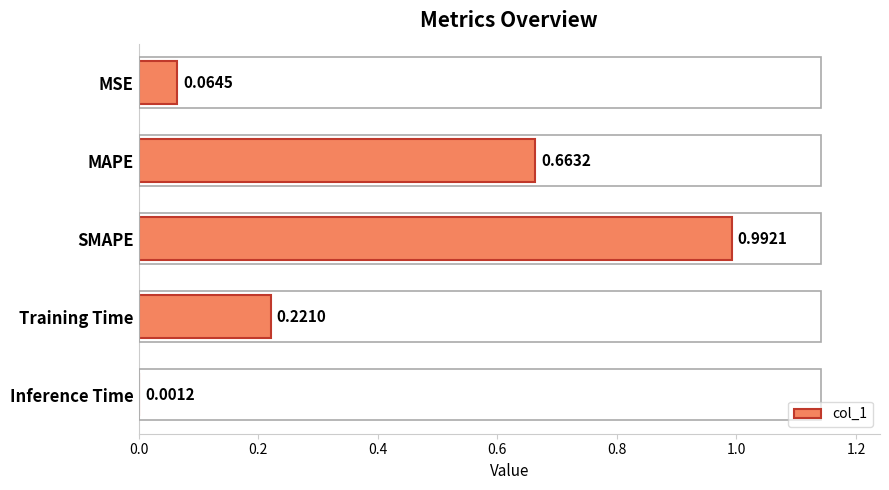

At which label is the value closest to 0?

Inference Time